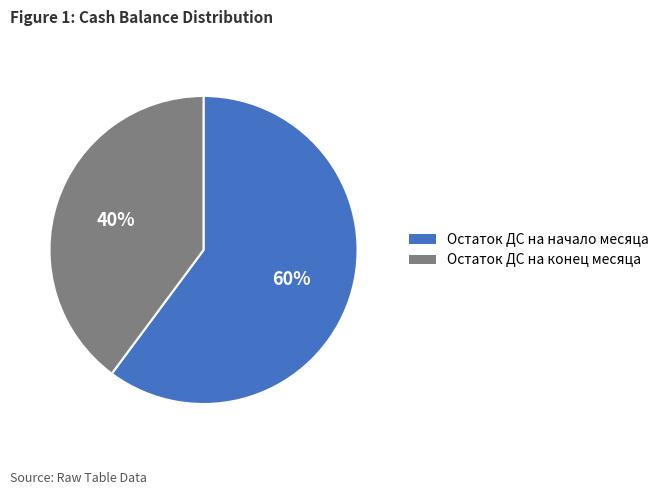

Does Остаток ДС на начало месяца represent more than half of the total?

Yes